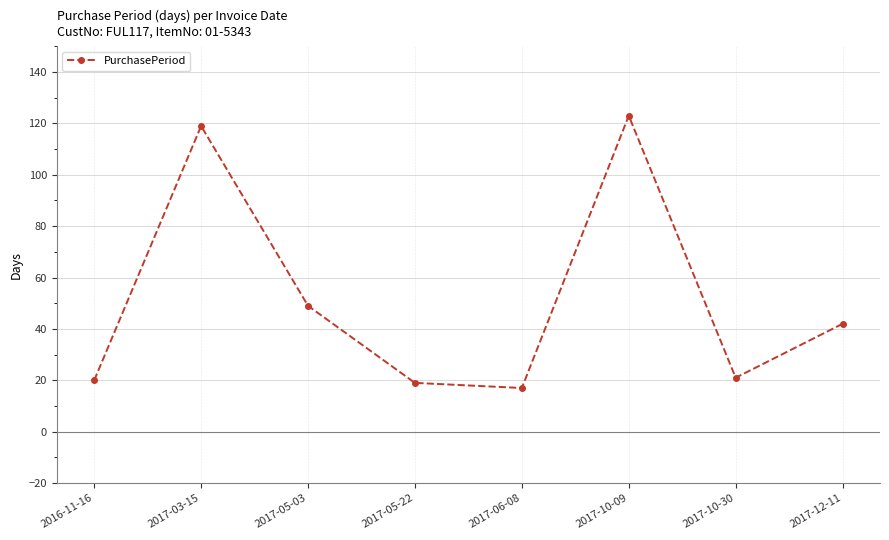

What is the sum of all values?

410